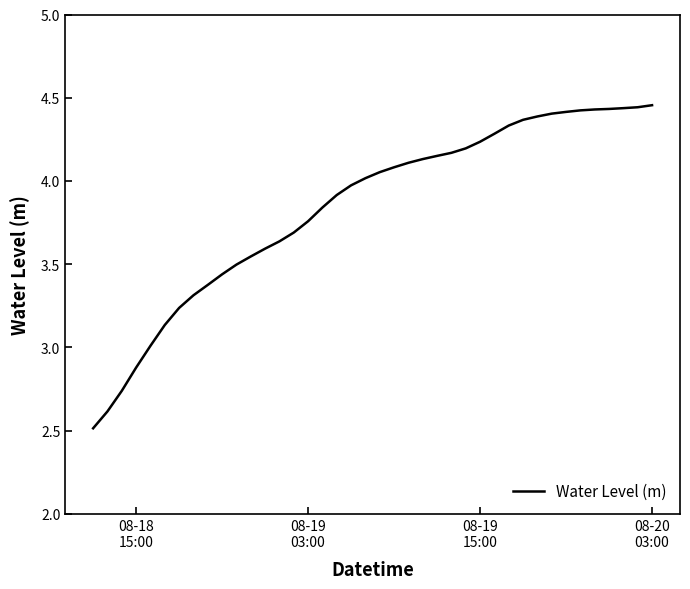

What is the minimum value shown in the chart?

2.5